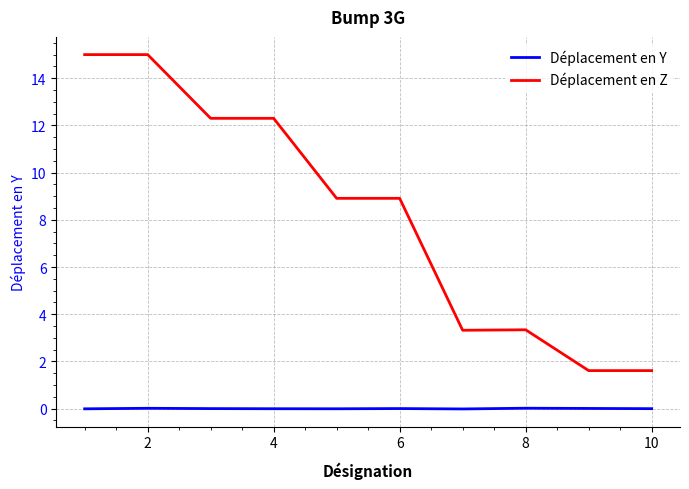

Which series has the largest total across all categories?

Déplacement en Z